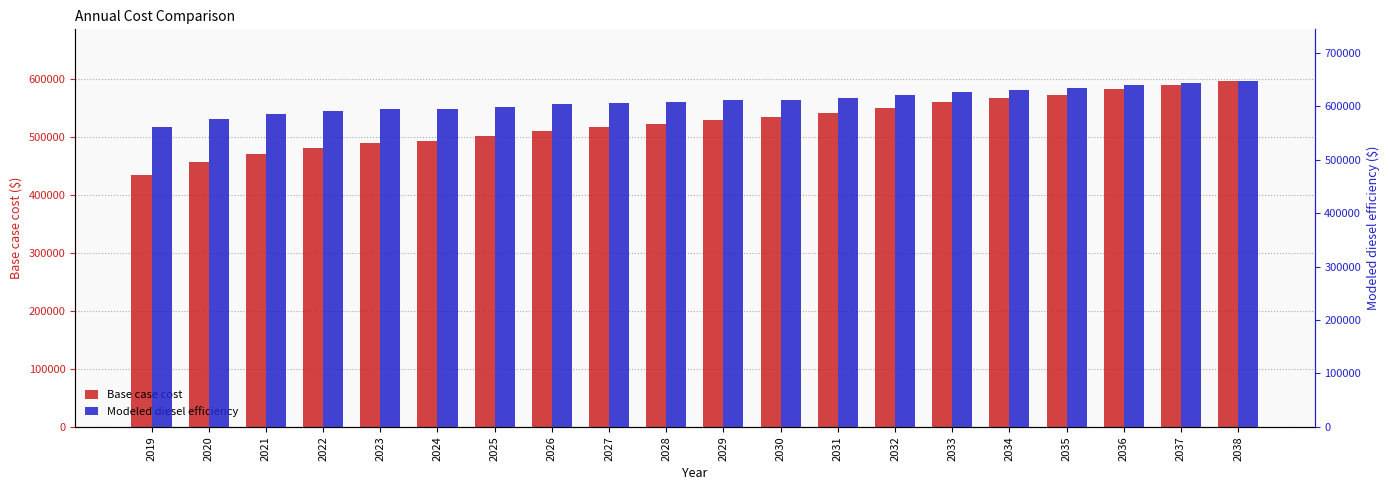

Which series has the largest range (max minus min)?

Base case cost